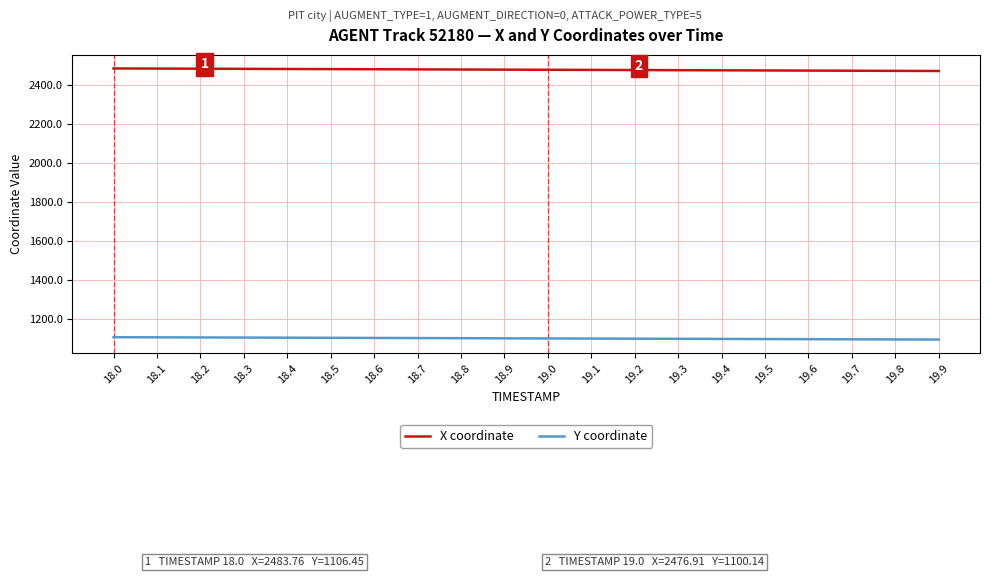

At how many categories does at least one series exceed 2070?

20